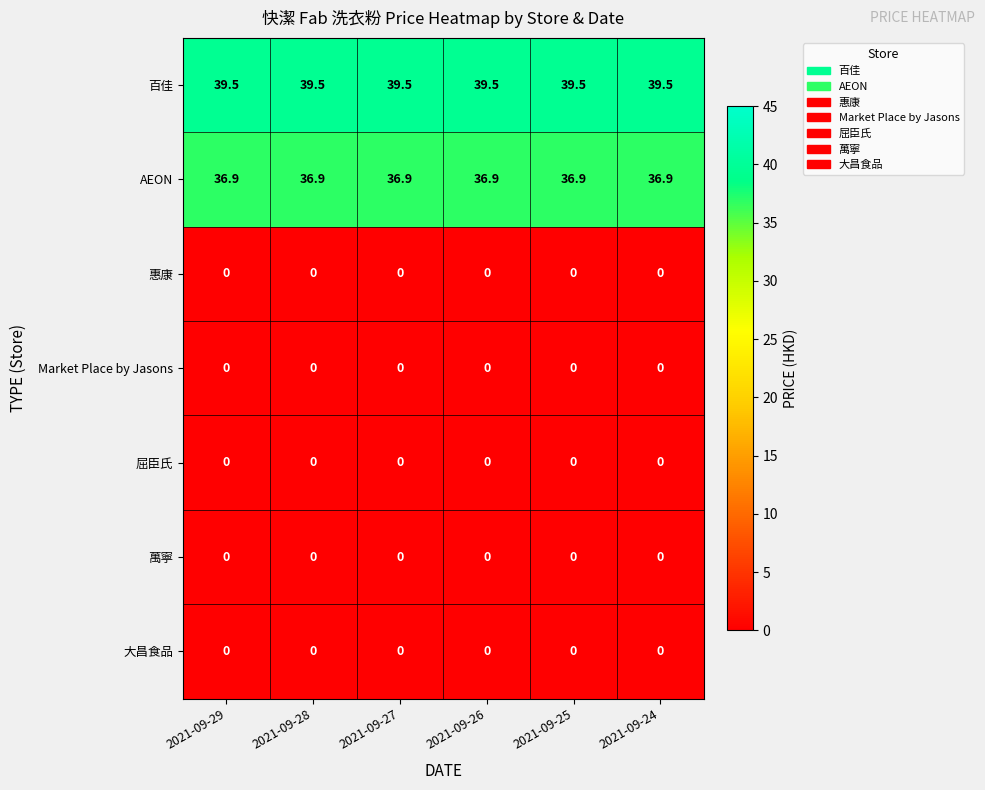

Which series has the largest total across all categories?

百佳